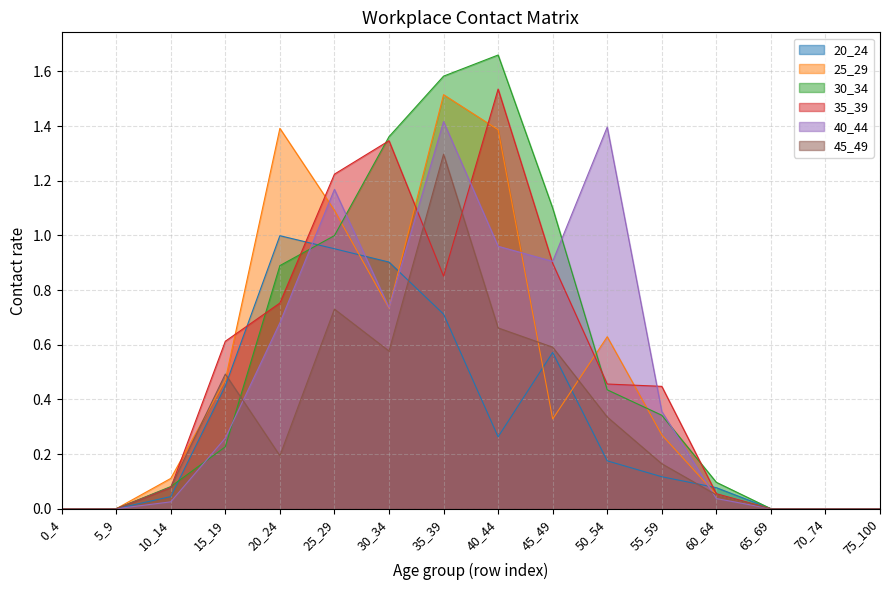

True or false: 40_44 and 30_34 intersect in this chart.

True